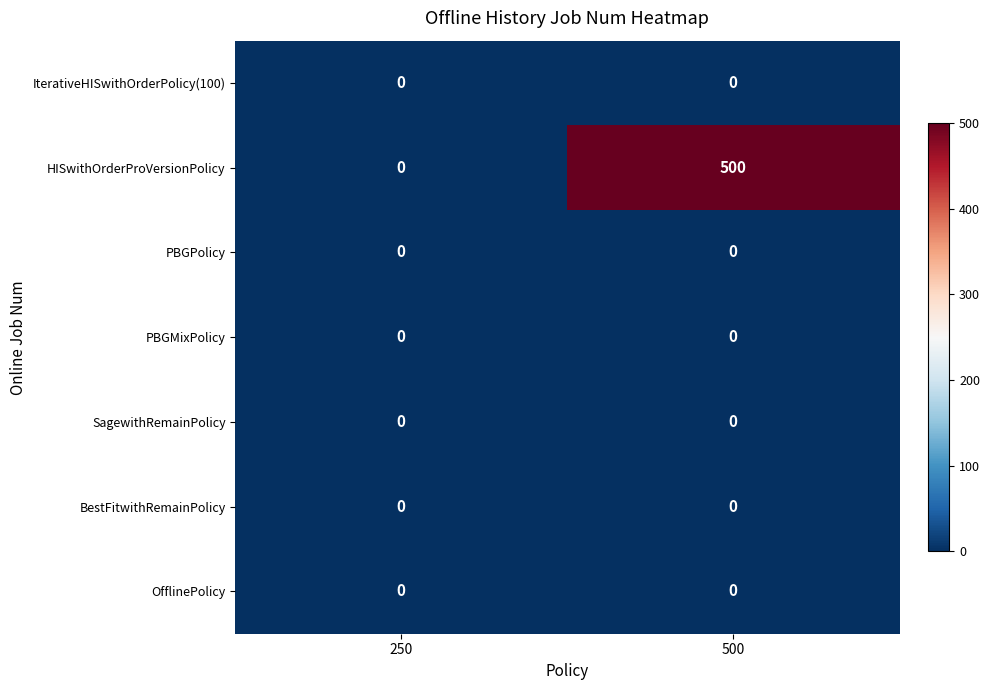

At how many categories does at least one series exceed 77?

1